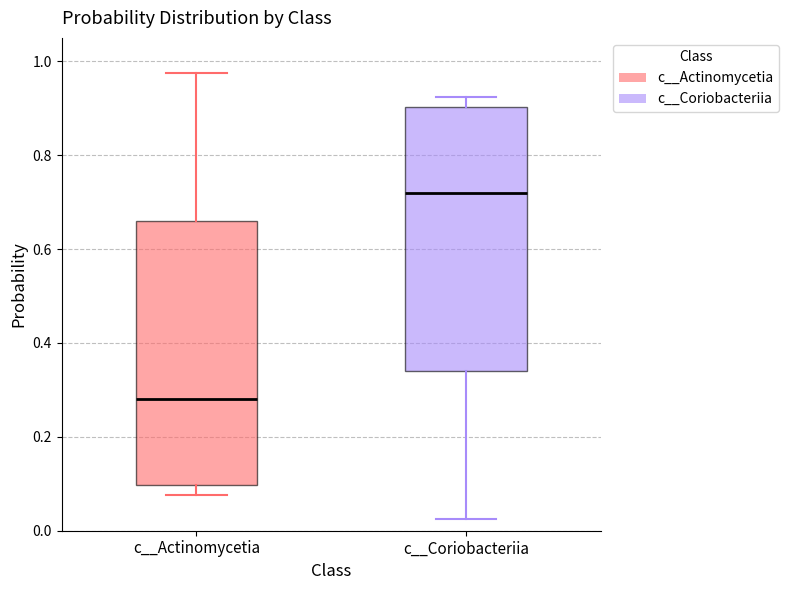

Where does the upper whisker of the box for c__Coriobacteriia end on the y-axis? The values are not printed on the chart, so give them approximately, as read against the axis.

0.92